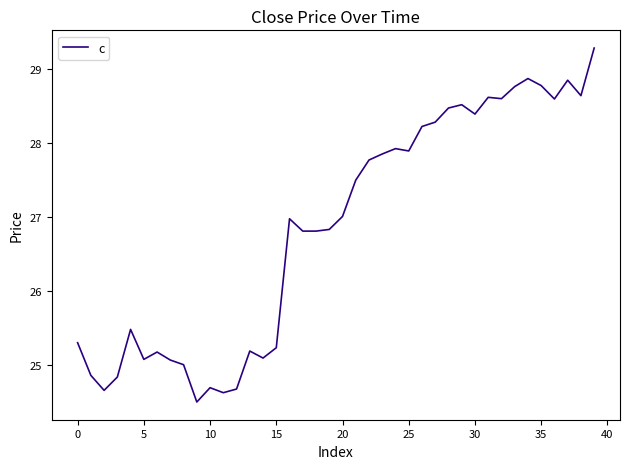

What is the greatest value displayed?

29.3